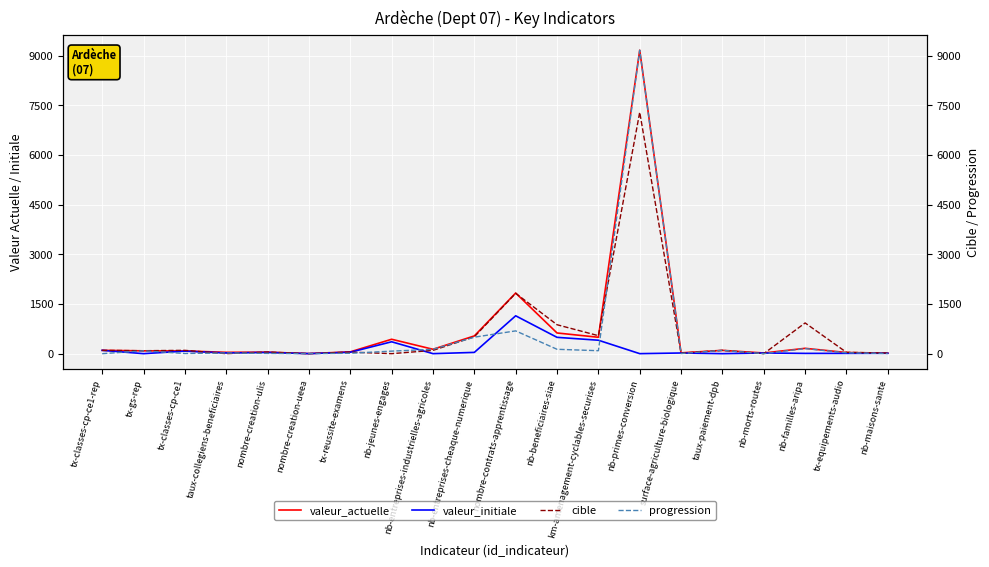

Is it true that cible equals 5.0 at surface-agriculture-biologique?

False